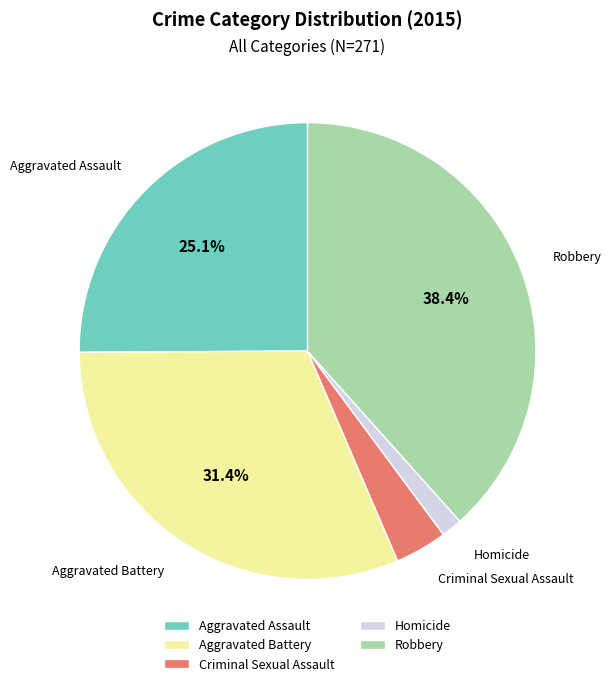

Which category has the biggest portion of the pie?

Robbery